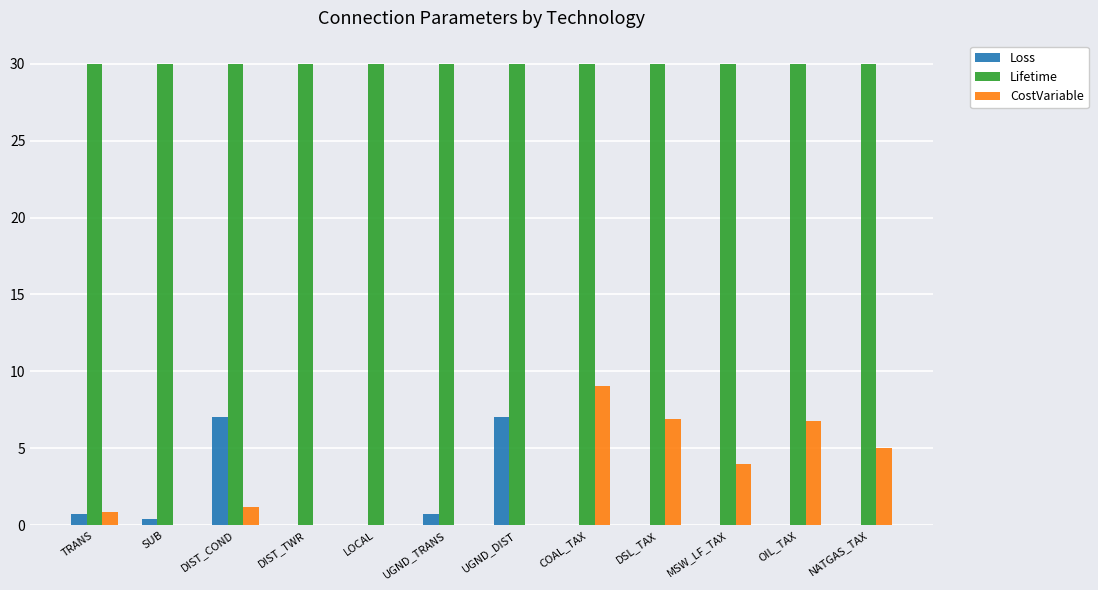

What is the sum of the Lifetime values at DIST_TWR and TRANS?

60.0